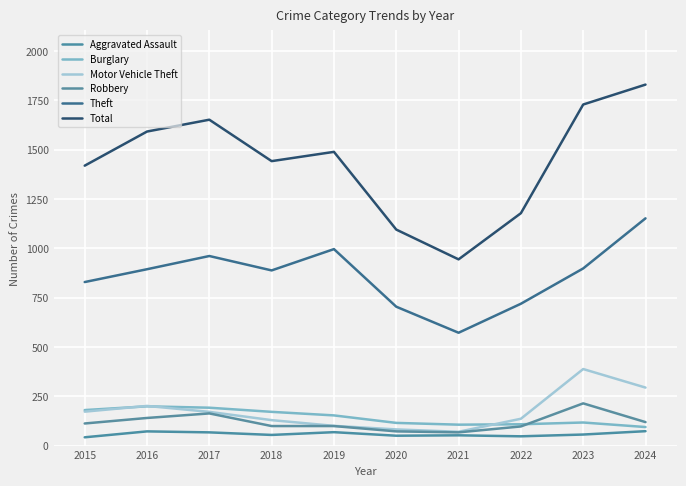

Which series changed the most between 2021 and 2022?

Total